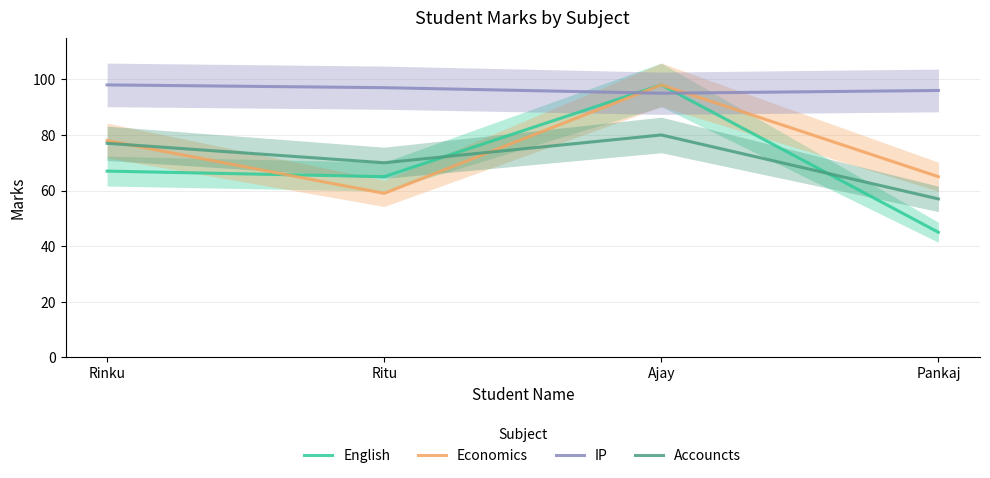

Between Rinku and Ritu, which series saw the biggest shift?

Economics